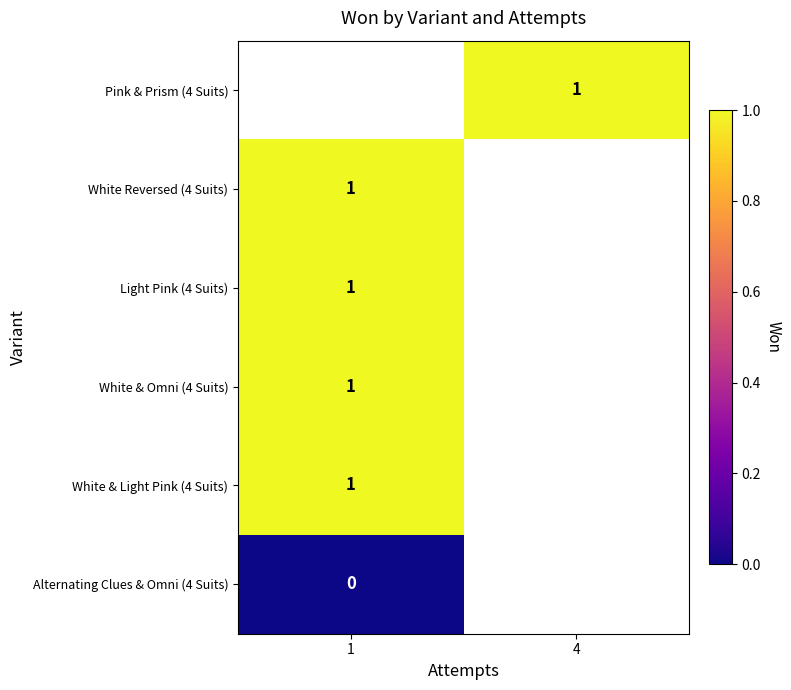

Count the number of data series in this chart.

6